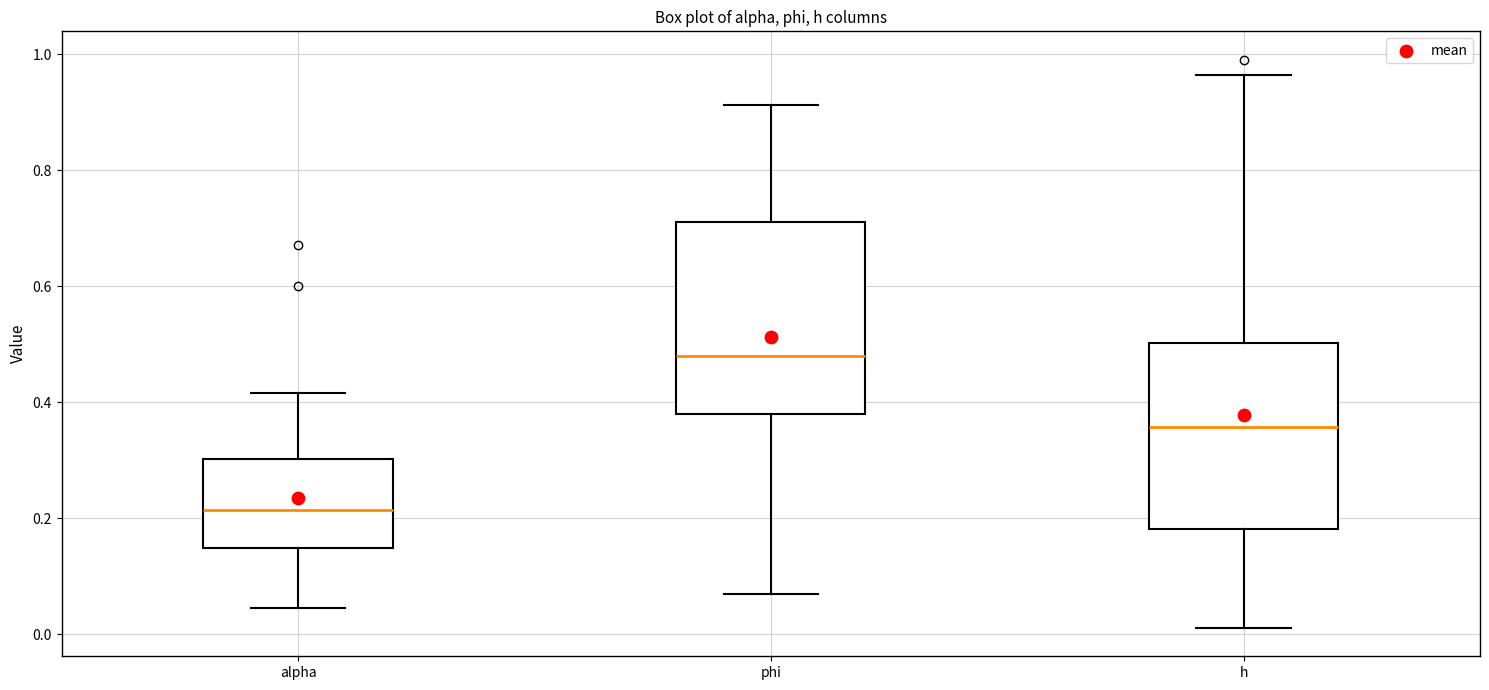

Reading left to right, read every box against the y-axis: the position of its median line, the range the box covers, and the ends of its whiskers. The values are not printed on the chart, so give them approximately, as read against the axis.

alpha: median 0.22, box 0.14 to 0.30, whiskers 0.04 to 0.42
phi: median 0.48, box 0.38 to 0.72, whiskers 0.06 to 0.92
h: median 0.36, box 0.18 to 0.50, whiskers 0.02 to 0.96